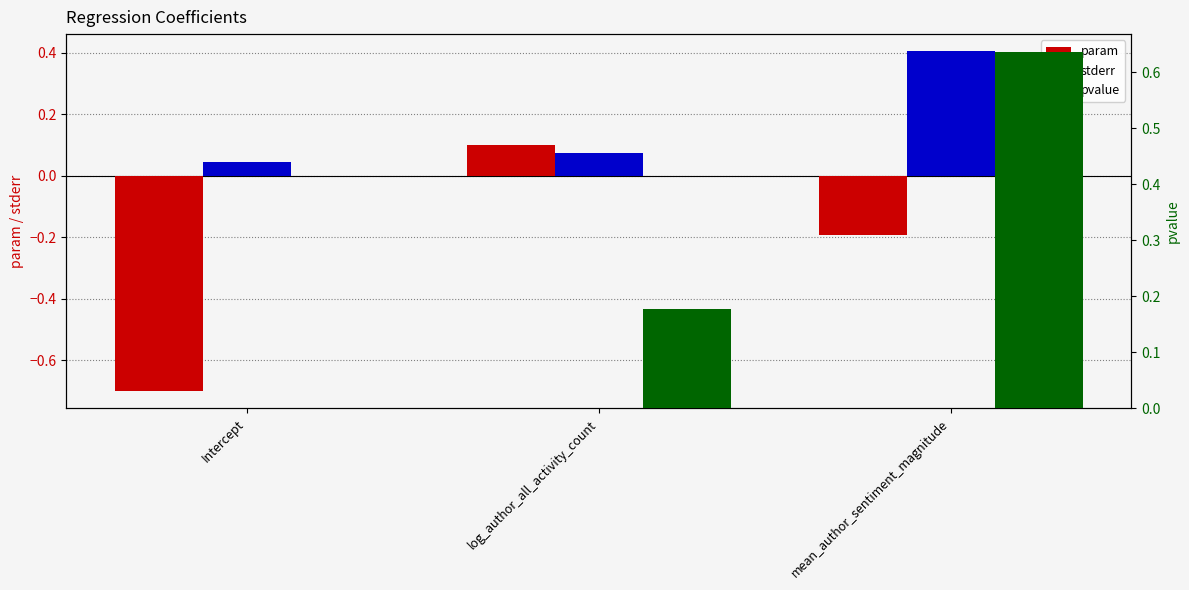

What is the value of the stderr bar at the 2nd from the left?

0.1